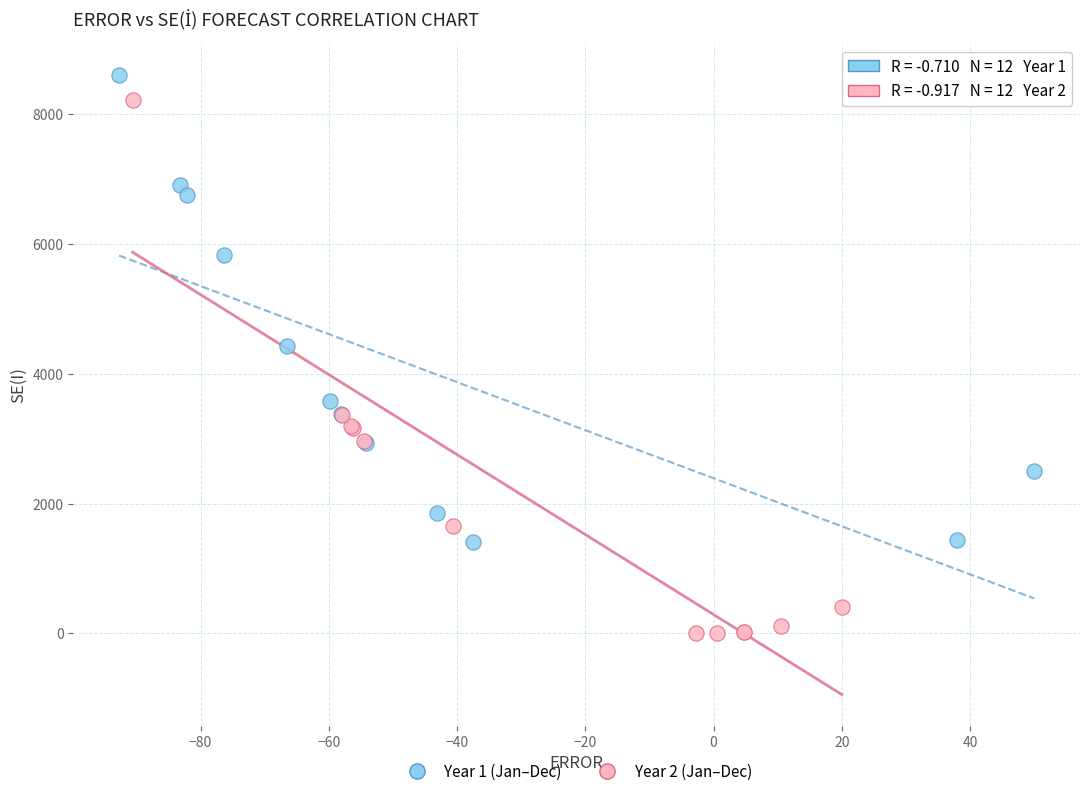

Which series contains the lowest Y value?

Year 2 (Jan–Dec)